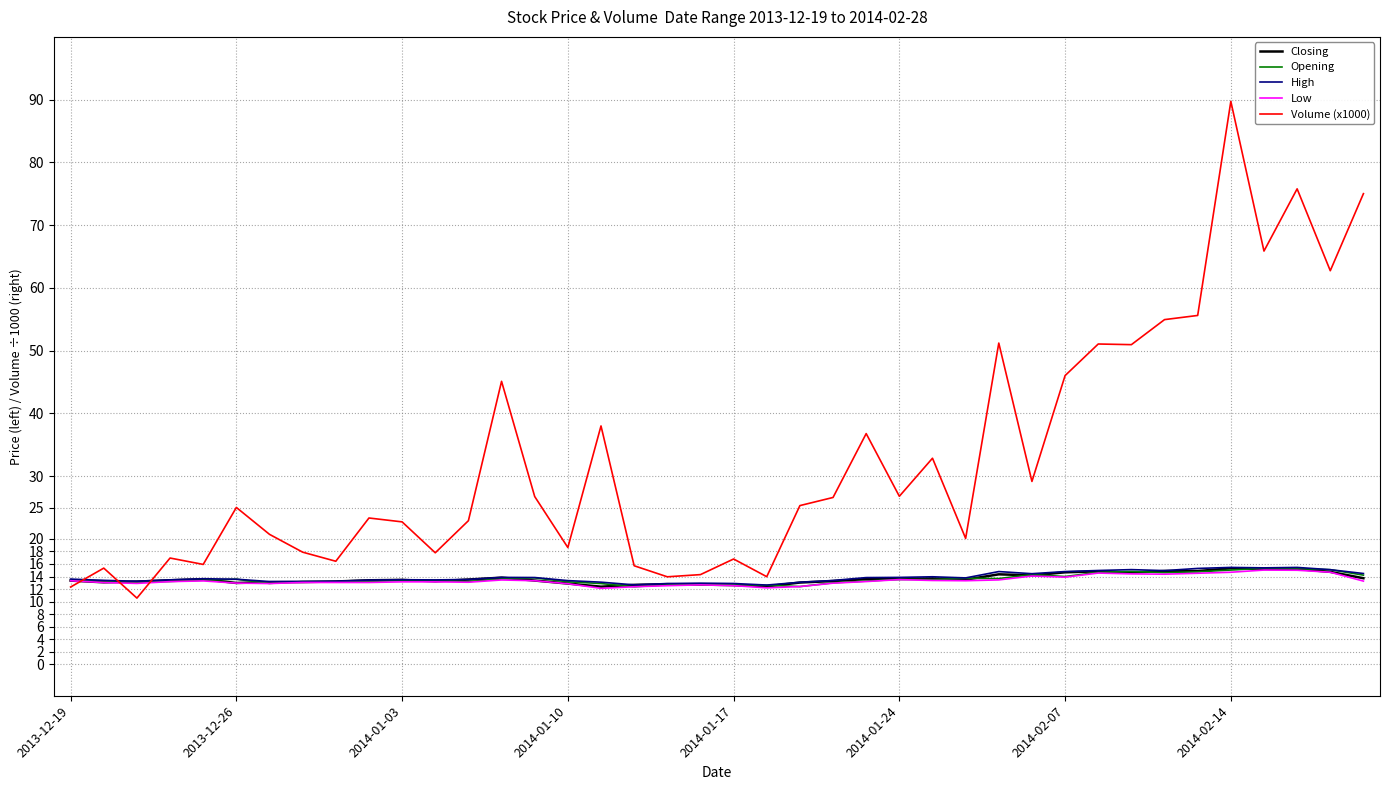

What is the maximum value for Closing?

15.3